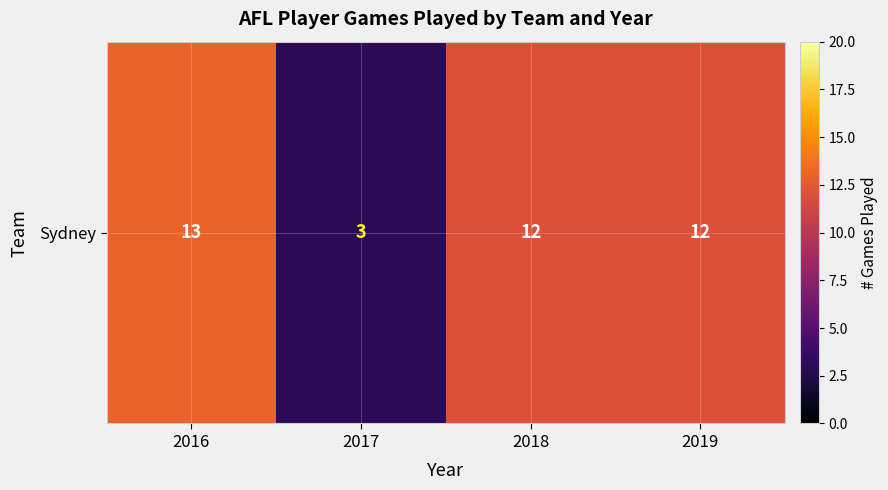

What is the sum of all values?

40